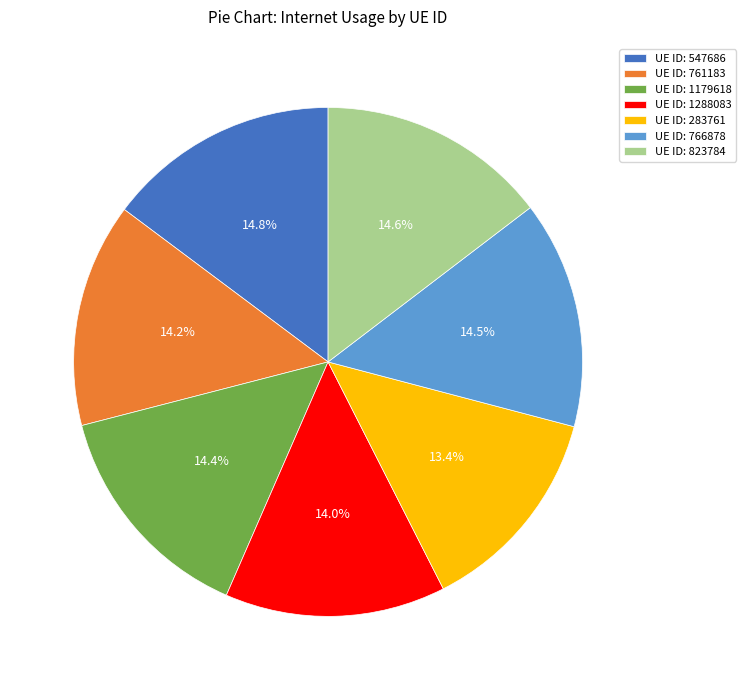

Between UE ID: 823784 and UE ID: 1288083, which is larger?

UE ID: 823784